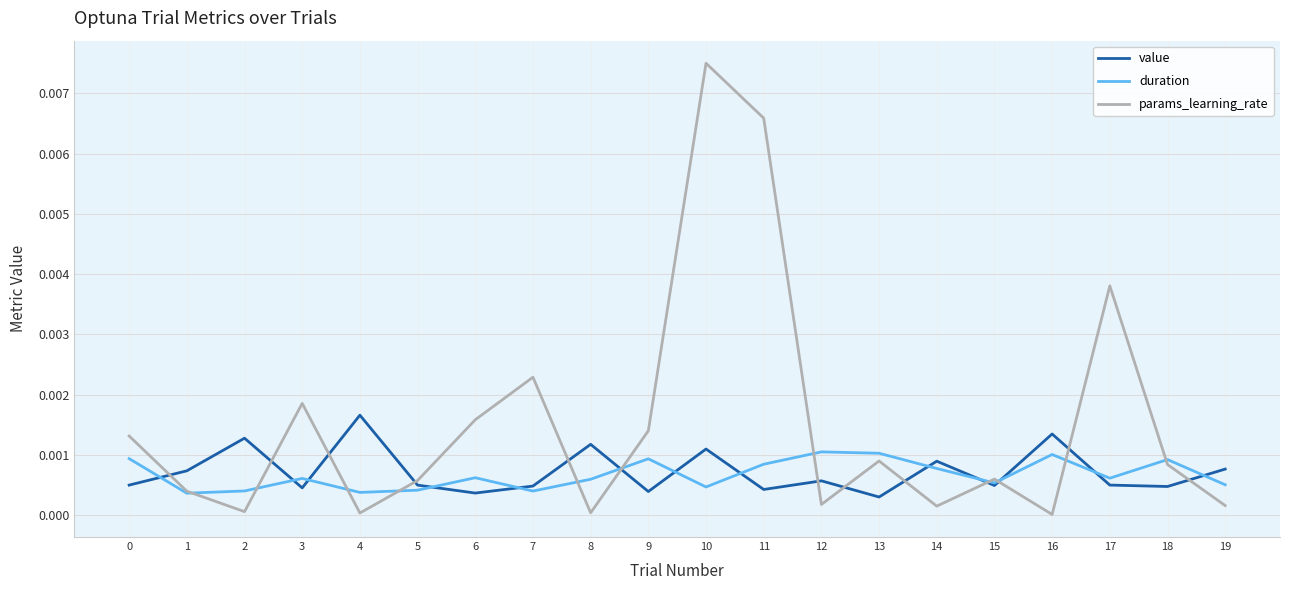

The value of params_learning_rate at 18 is 0.0. True or false?

True